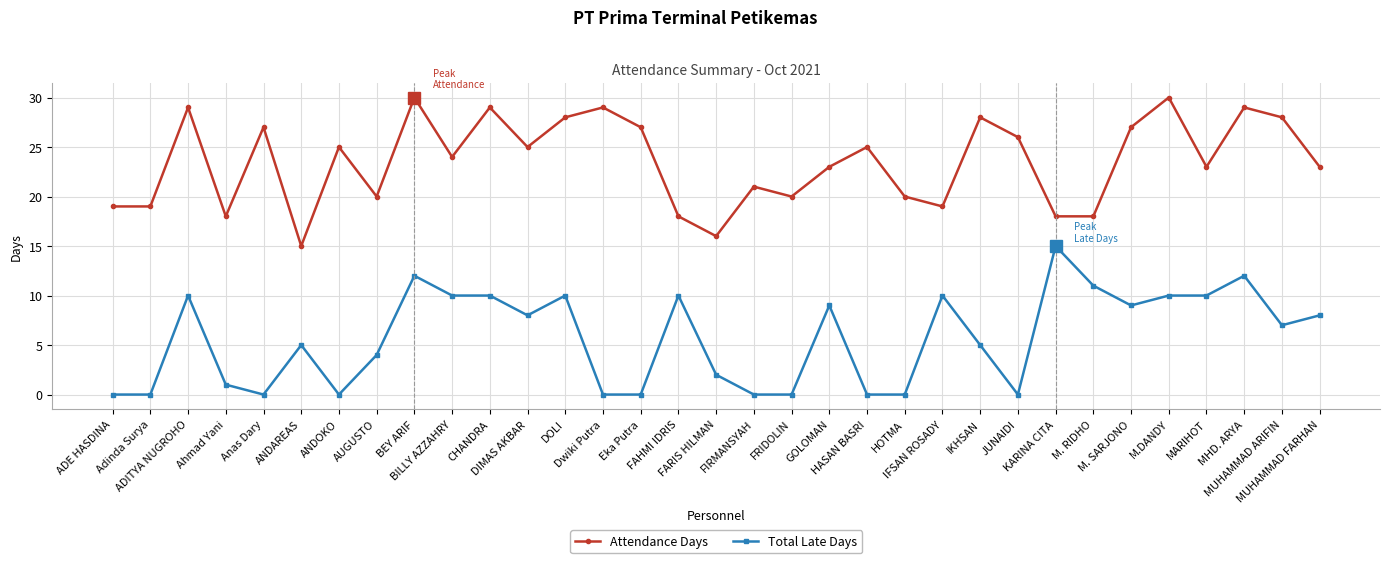

What is the sum of all Total Late Days values?

188